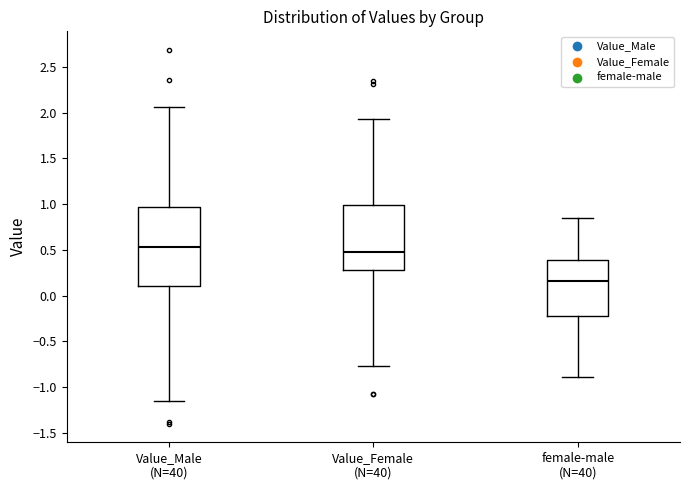

Which box is the tallest, from its lower edge to its upper edge?

Value_Male (N=40)